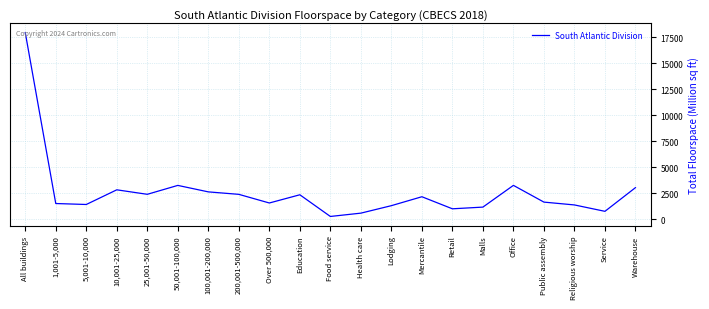

How many lines are shown in the chart?

1